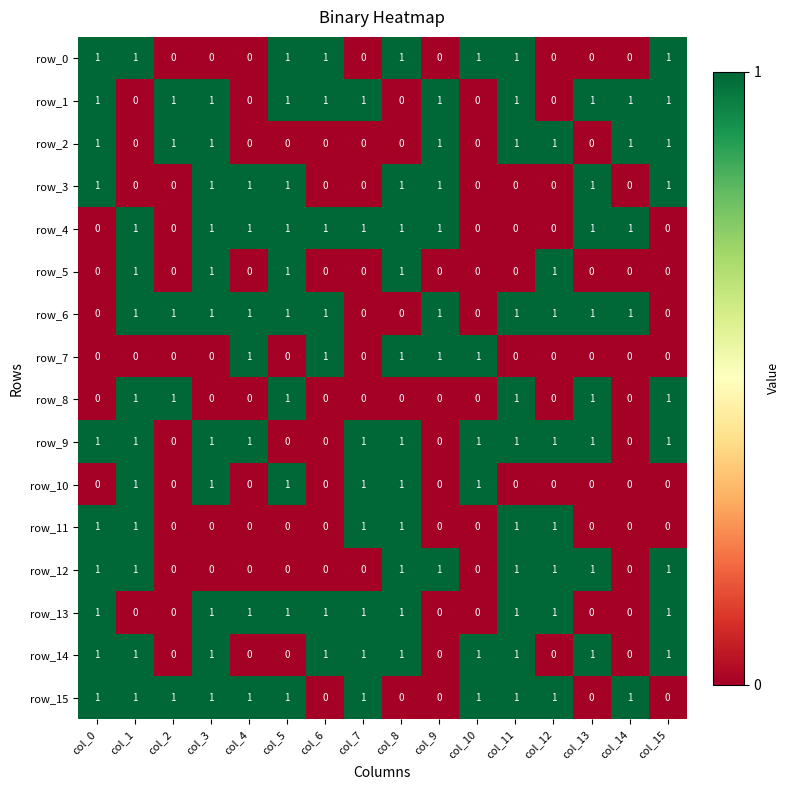

Read the row_6 value at col_6.

1